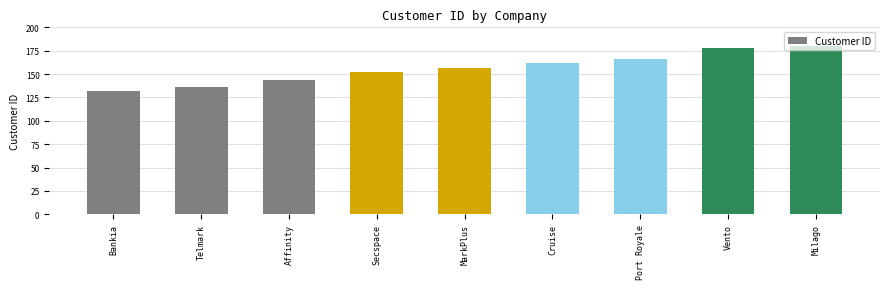

What is the label of the 7th bar from the right?

Affinity